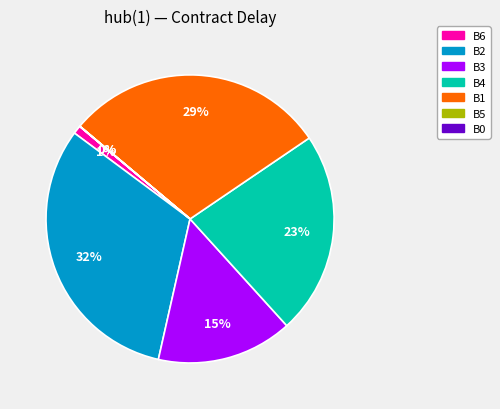

Is there a majority slice in this chart?

No